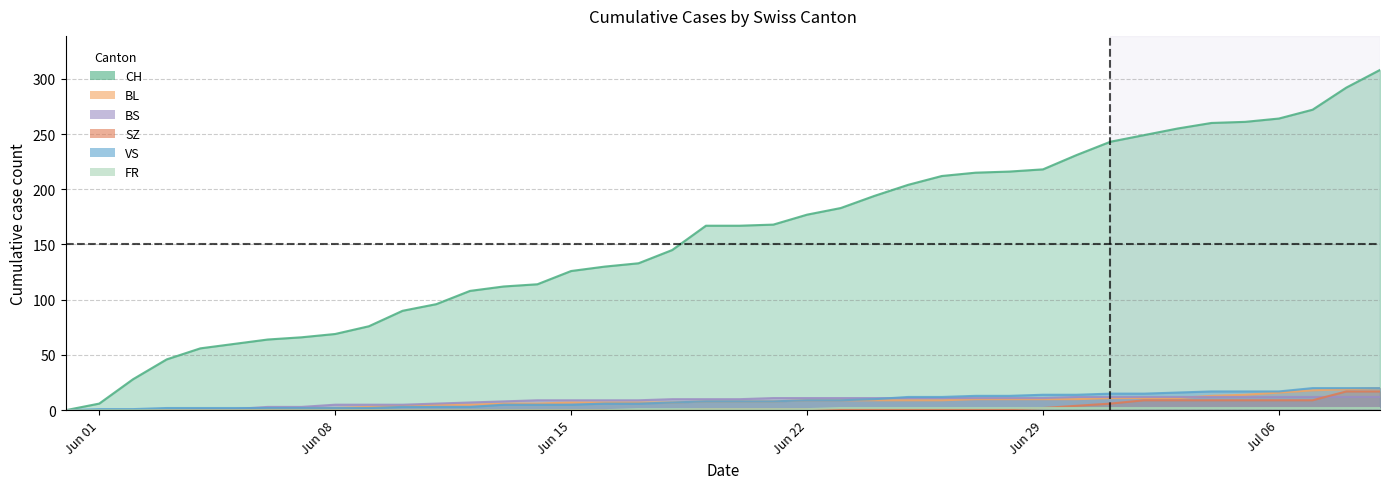

What is the difference between the highest and lowest values at Jun 01?

6